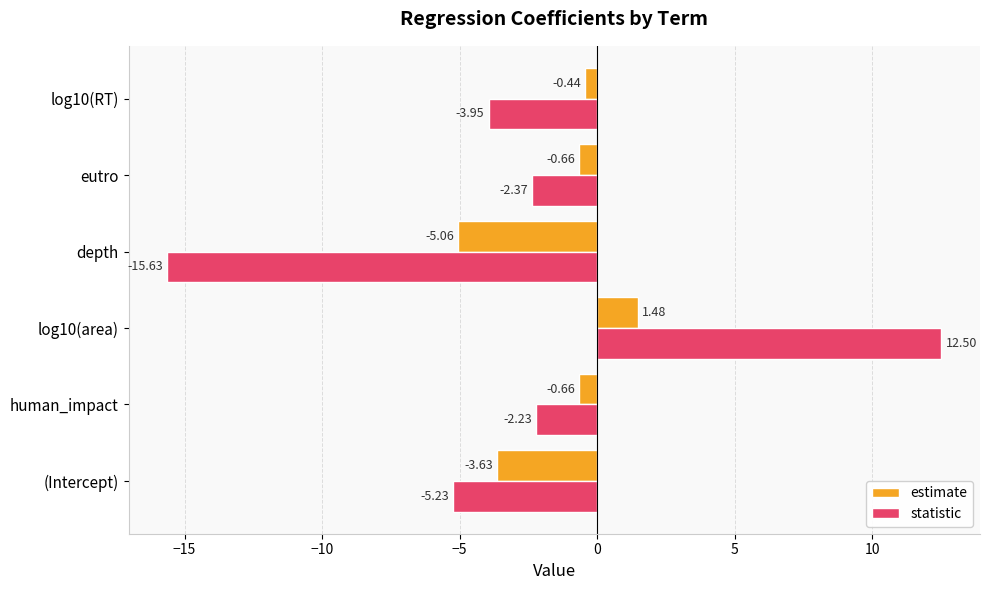

Which series has the largest total across all categories?

estimate